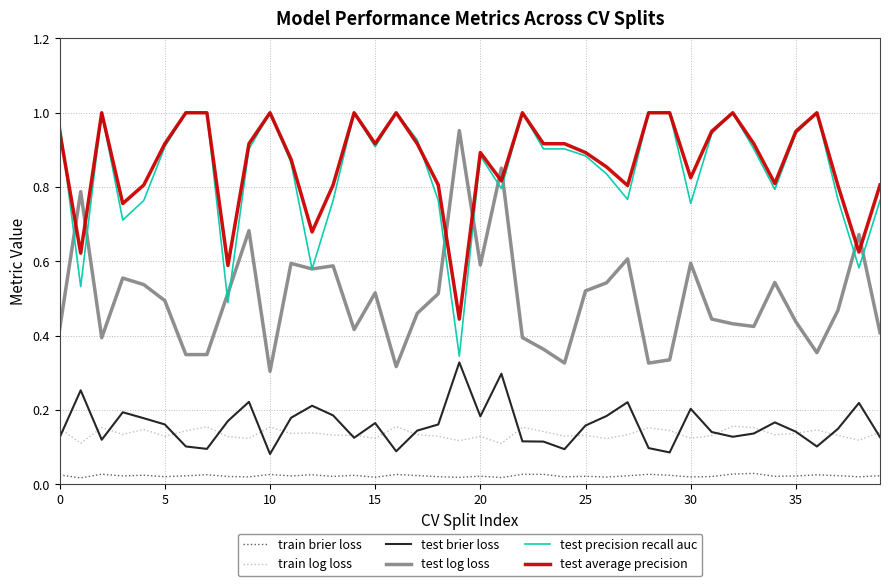

After their last crossing, which series has the higher values: test average precision or test log loss?

test average precision